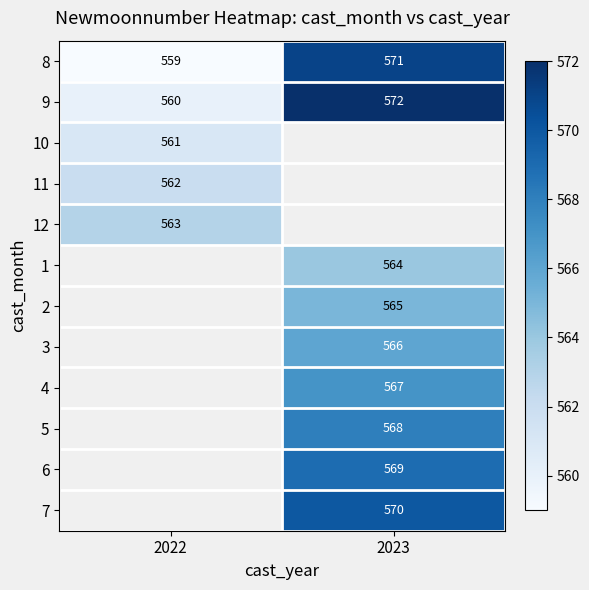

What is the smallest value displayed?

559.0